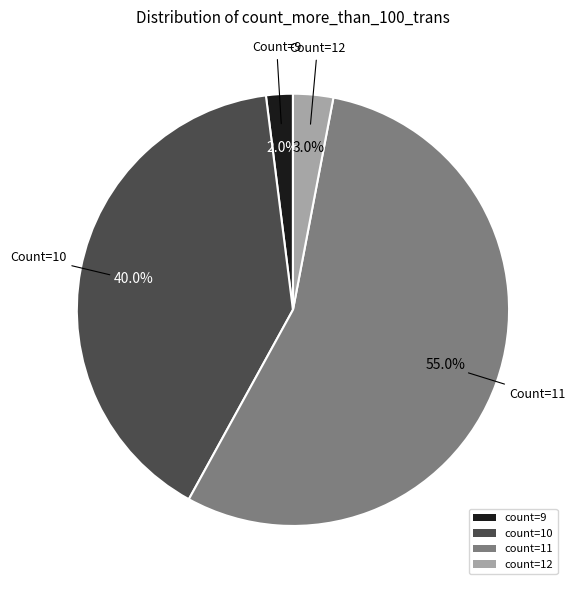

Which slice is the smallest?

count=9